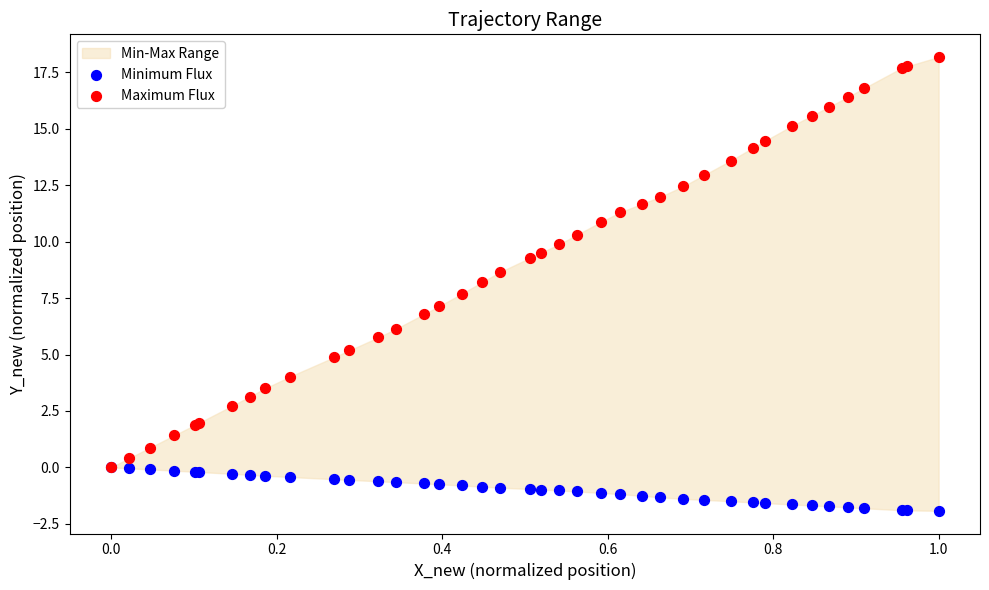

What are all the series names shown in the legend?

Minimum Flux, Maximum Flux